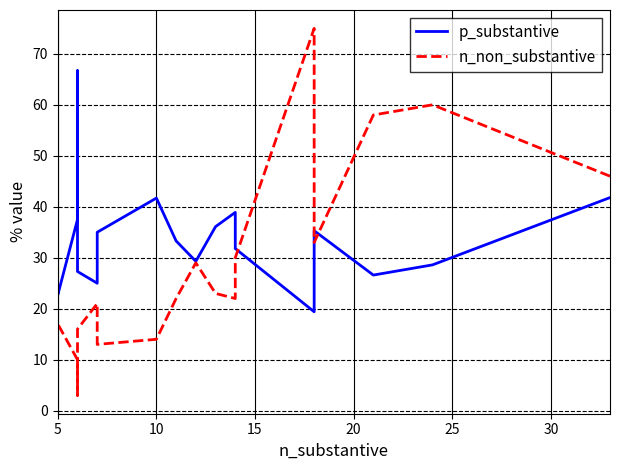

Rank the series by their maximum value, from lowest to highest.

p_substantive, n_non_substantive